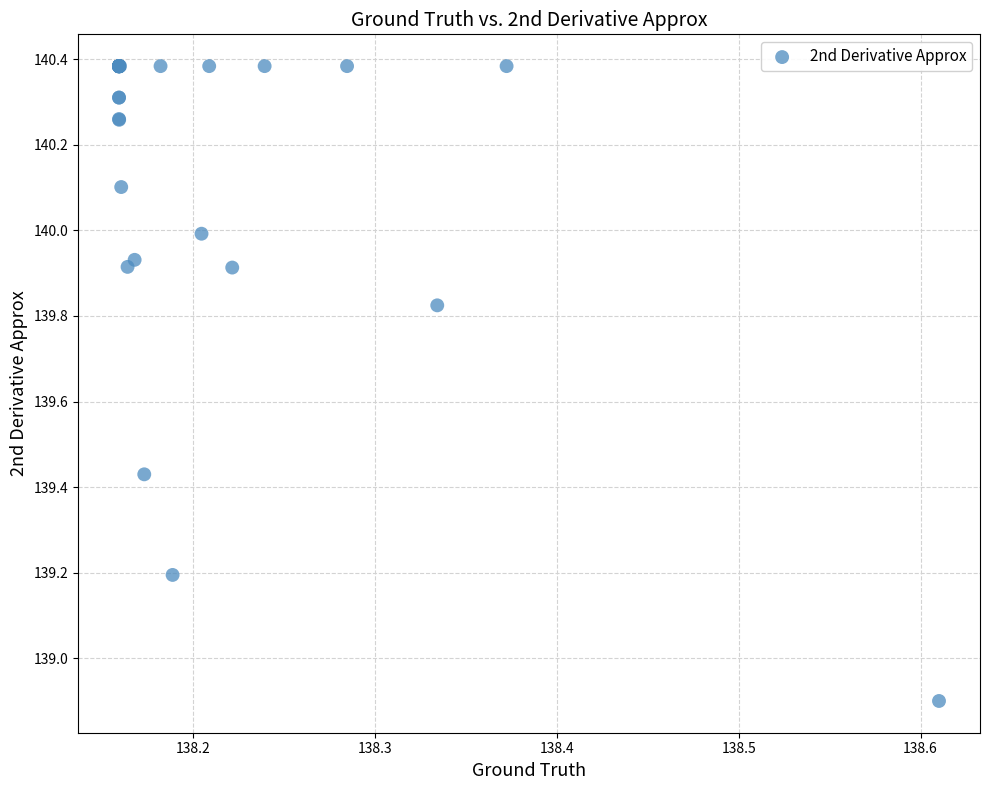

What Y value in the scatter plot is closest to 139?

138.9